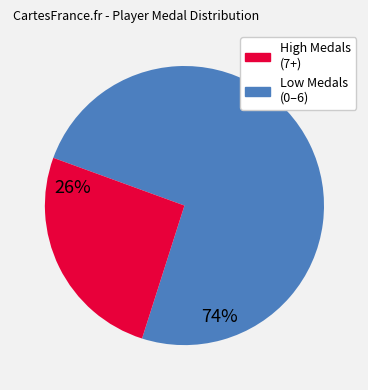

Is there any slice that represents more than half of the pie?

Yes